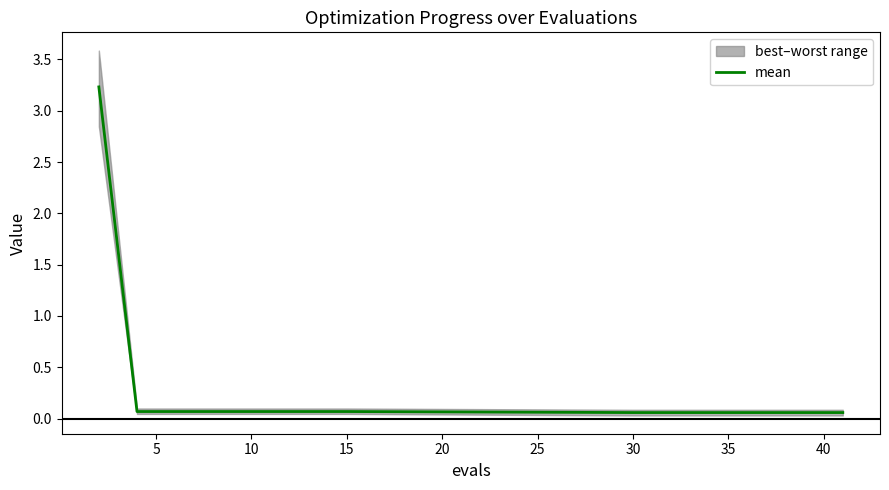

The mean series shows 0.1 at 15. True or false?

True